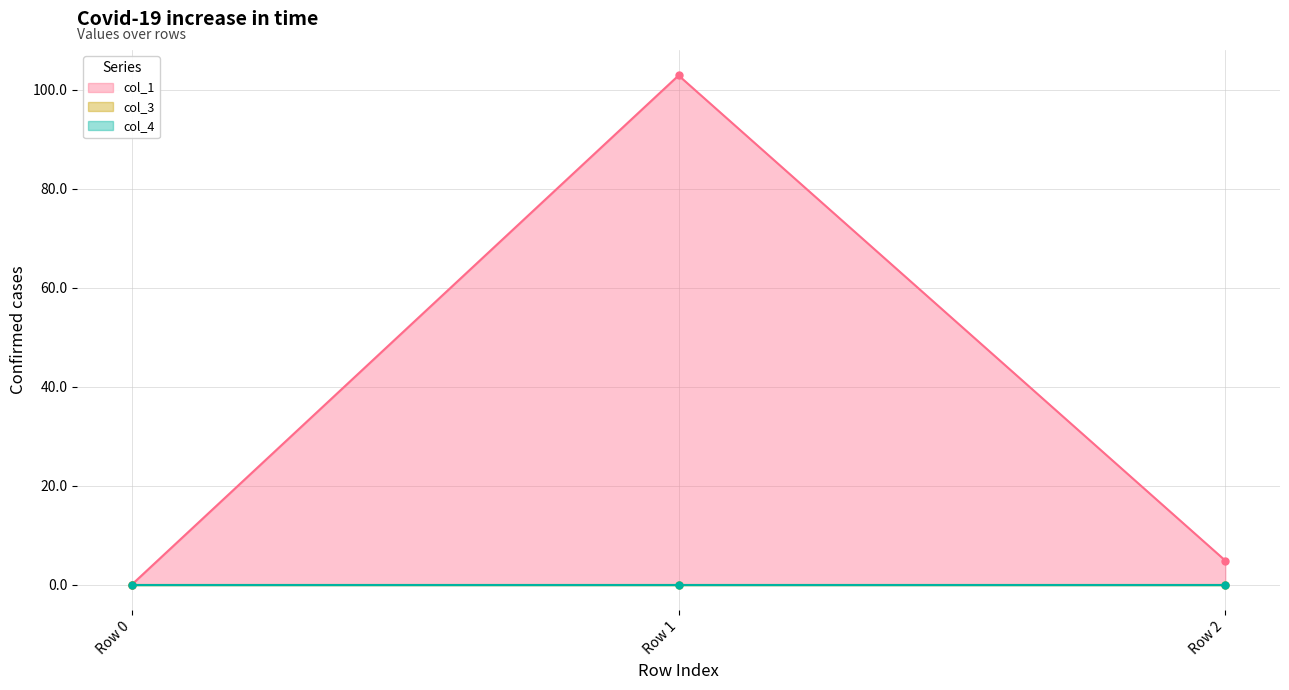

At which label is col_4 closest to 0?

Row 0